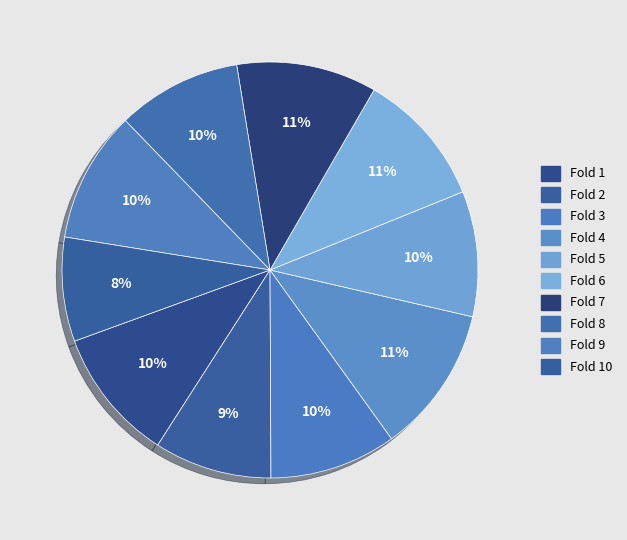

Is there a majority slice in this chart?

No